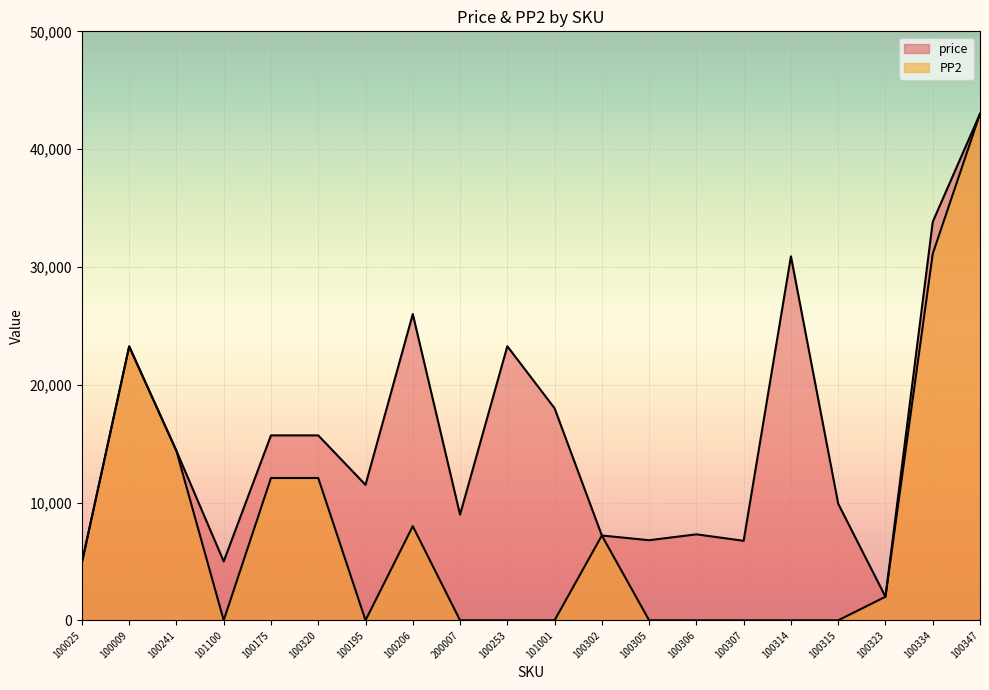

Which category has the highest value across all series?

100347